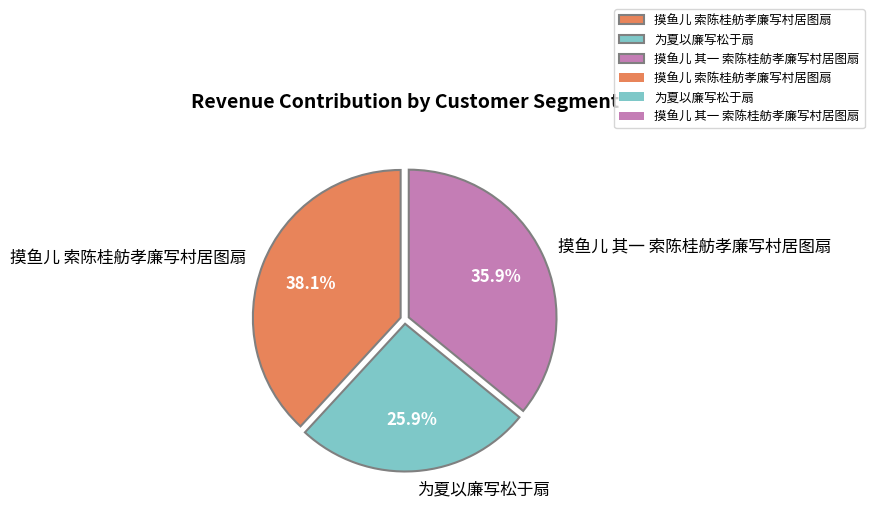

Is 为夏以廉写松于扇 the majority of the pie?

No